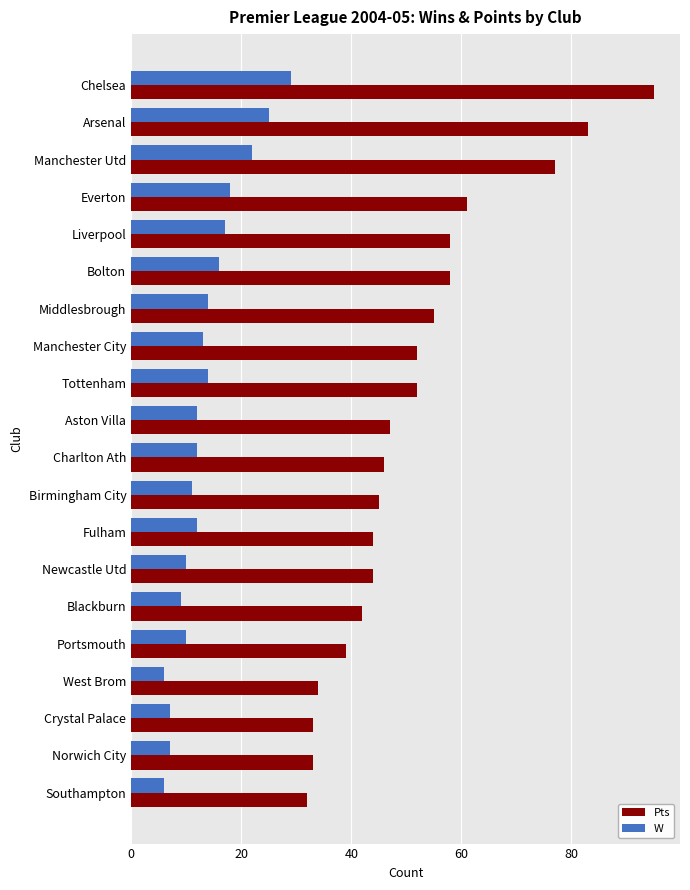

True or false: Pts has a value of 33 at Norwich City.

True